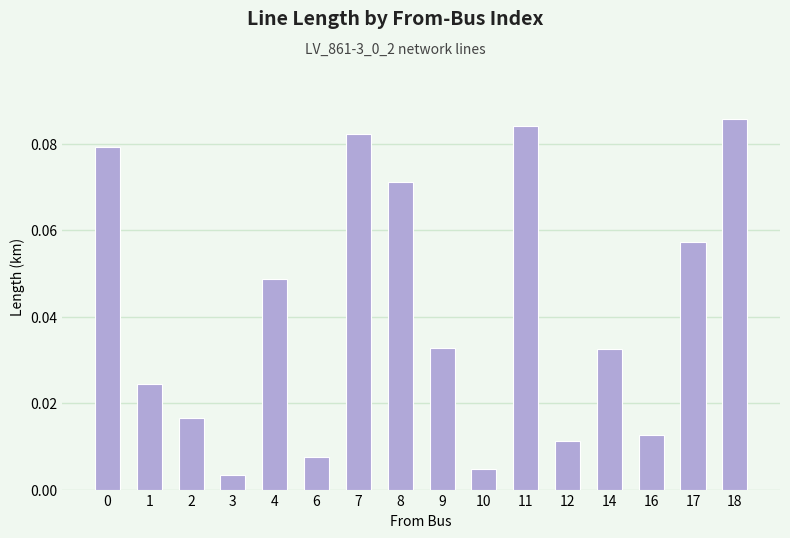

What is the sum of all values?

0.7